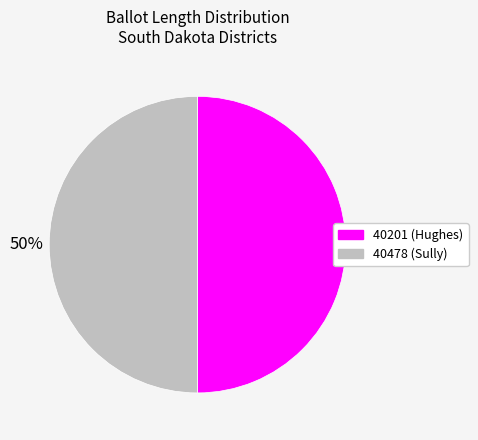

How many slices are in this pie chart?

2